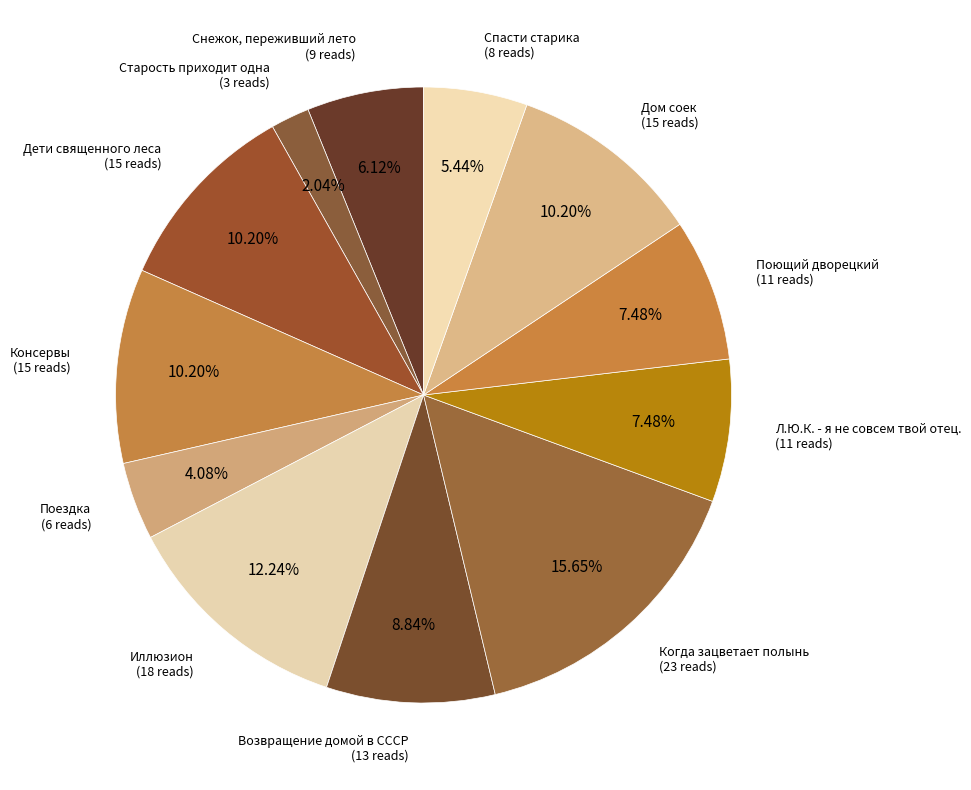

How many segments does this pie chart have?

12